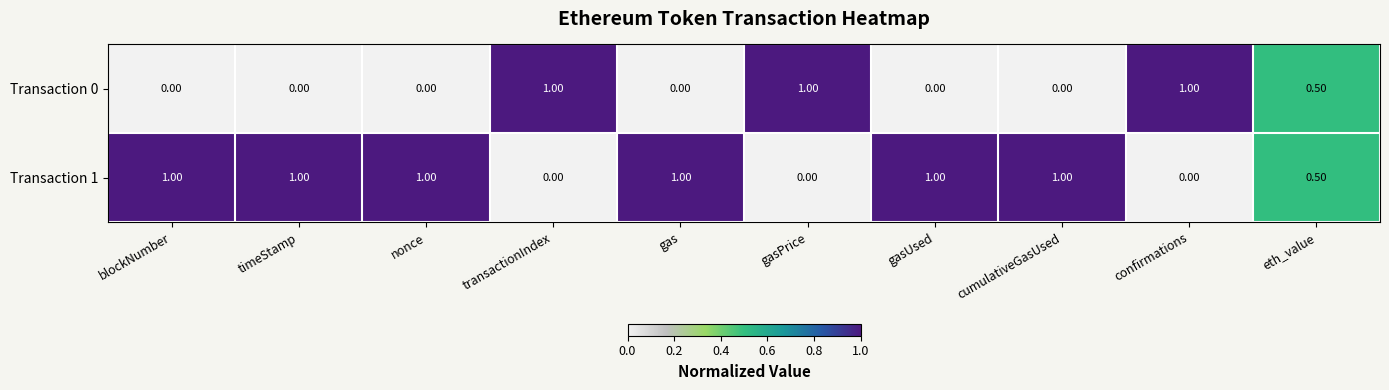

What is the sum of all Transaction 0 values?

3.5